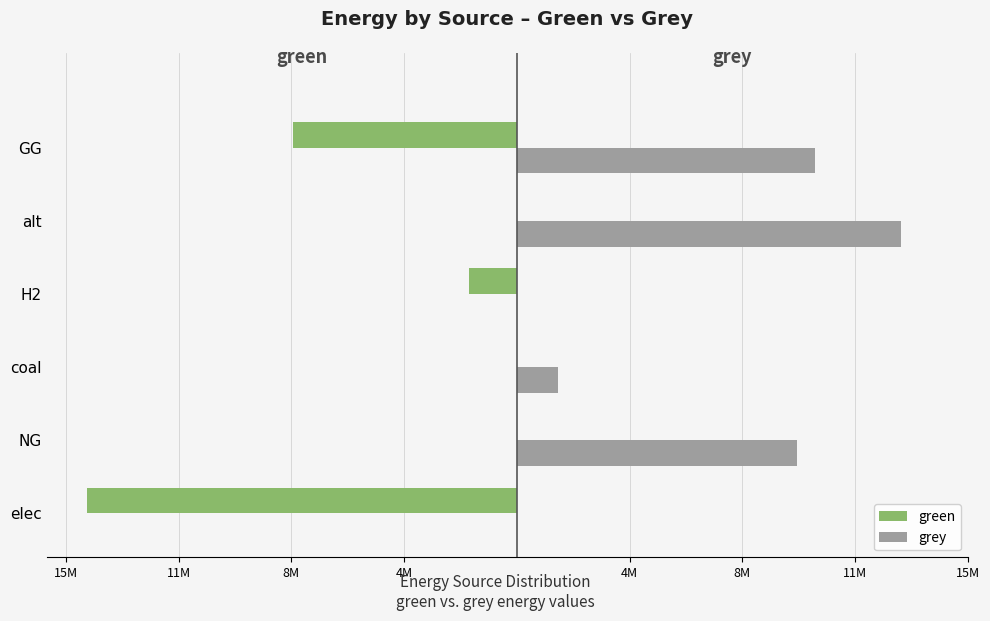

What is the maximum value shown in the chart?

12867438.2